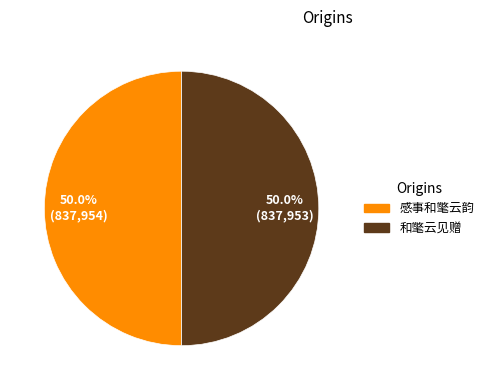

To the nearest percent, what is the average slice percentage?

50%